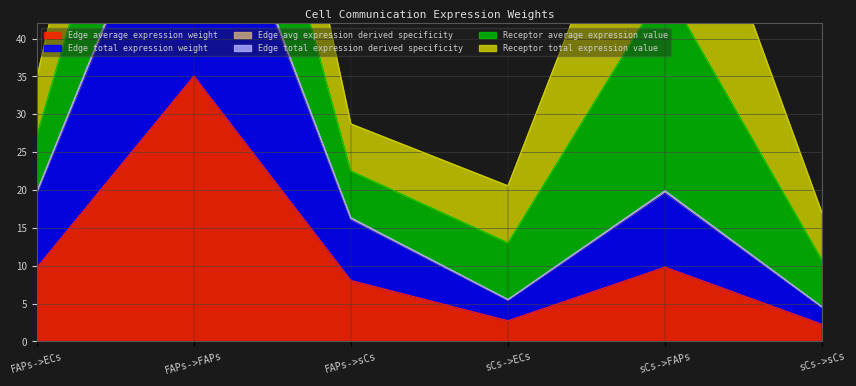

What is the sum of the Edge total expression derived specificity values at FAPs->sCs and FAPs->ECs?

35.9